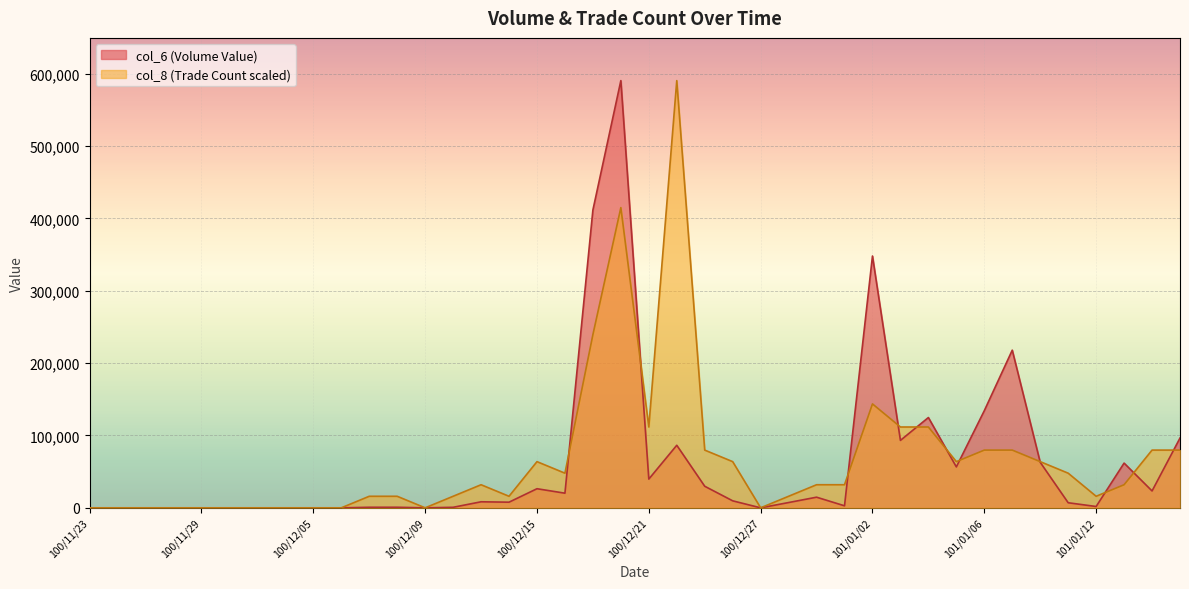

The col_8 series shows 15956.5 at 100/12/07. True or false?

True